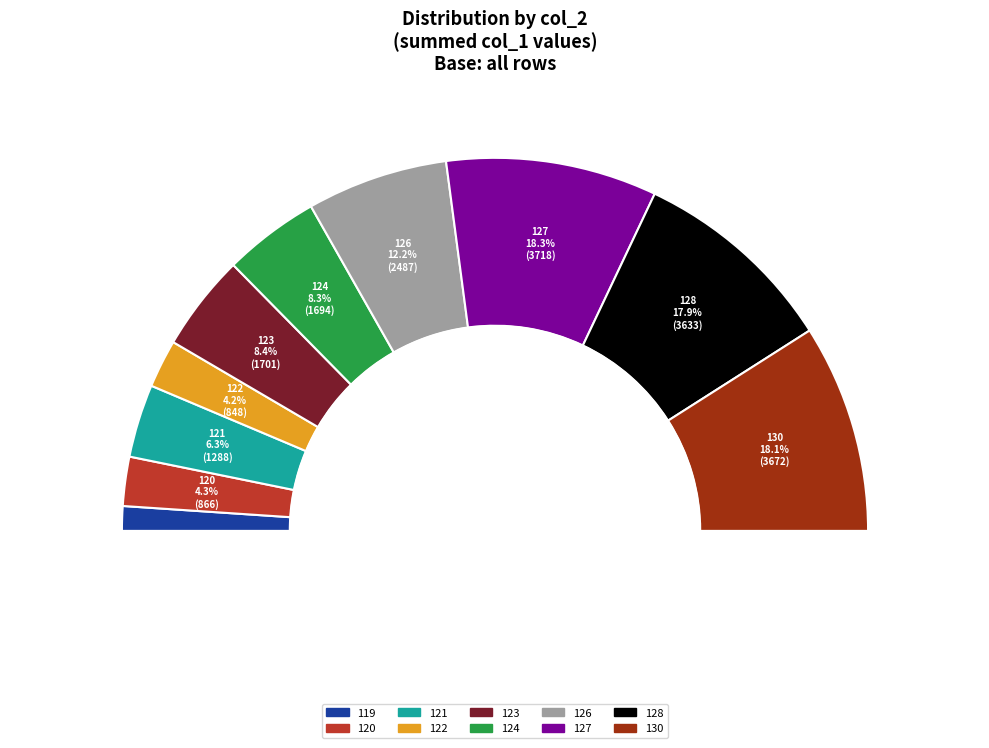

Is 128 the majority of the pie?

No